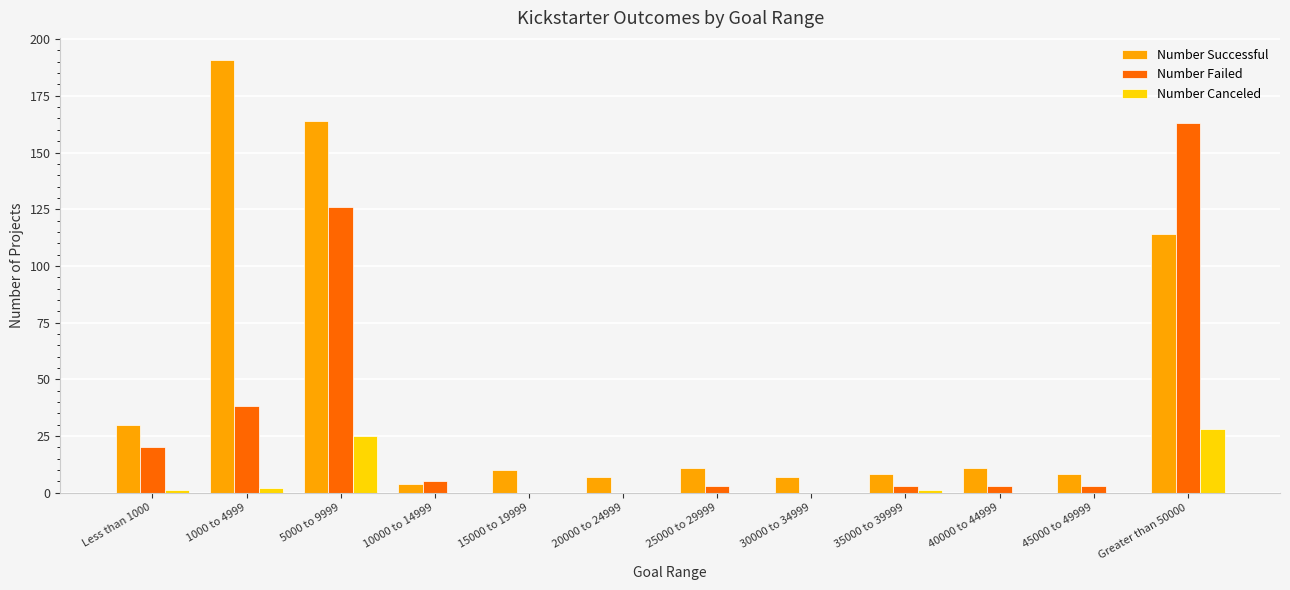

Are the bars horizontal?

No